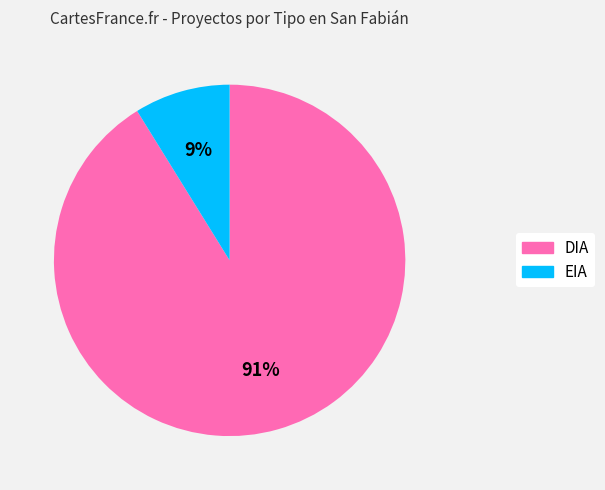

True or false: 9% accounts for 9% of the total.

True